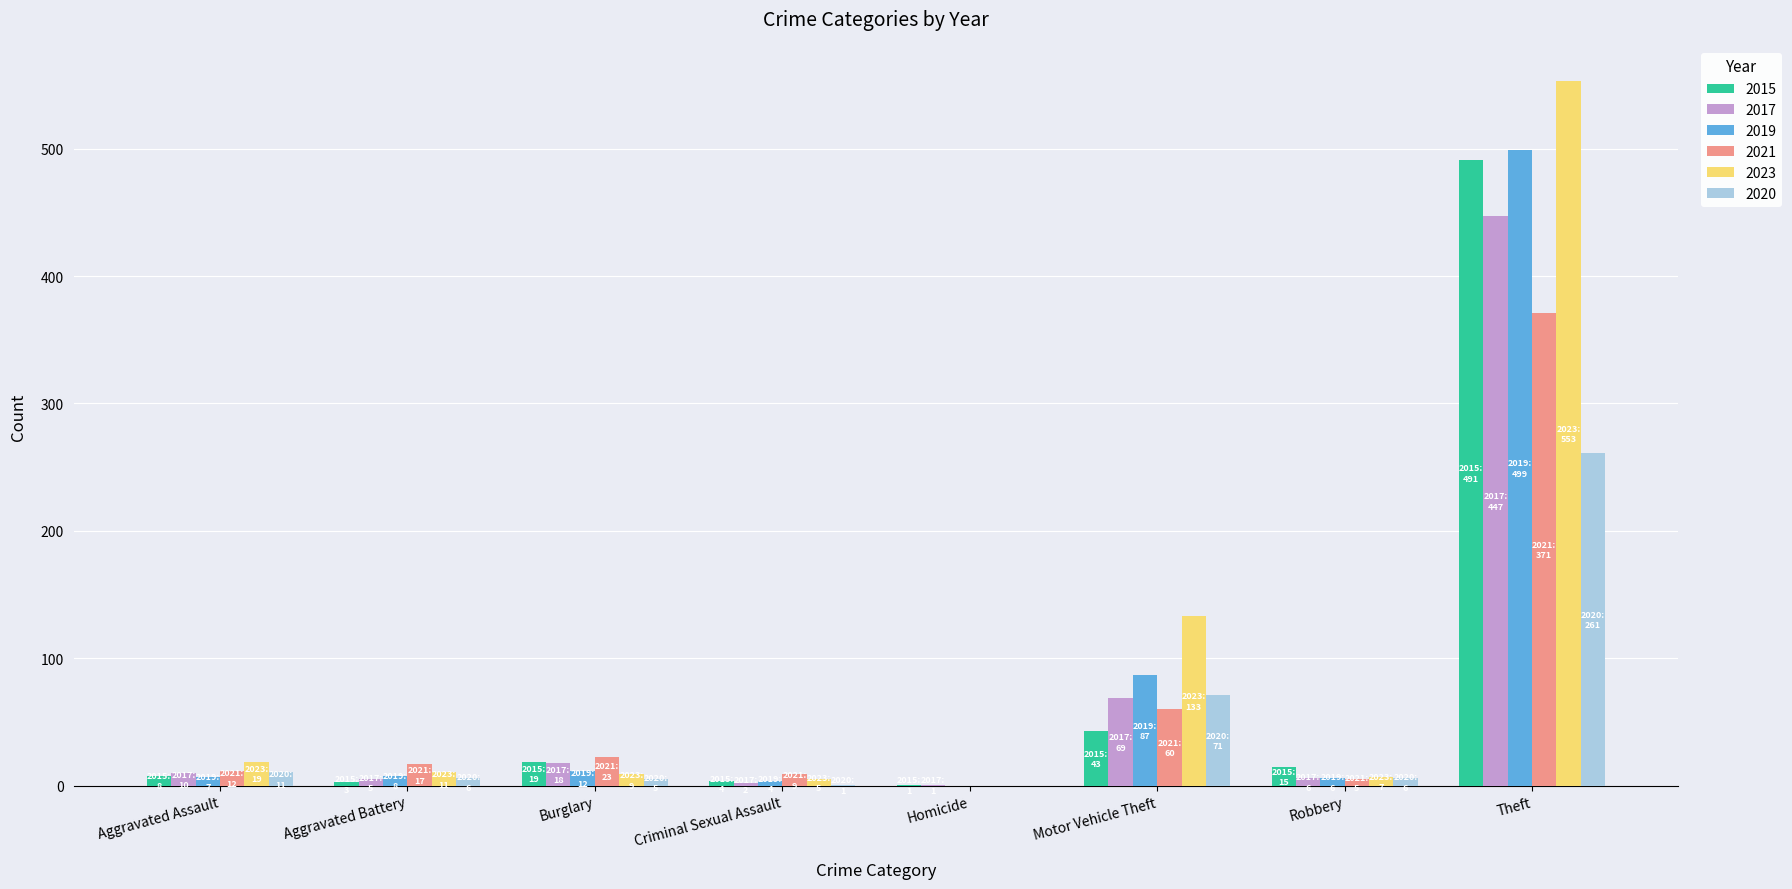

What is the total value across all series at Motor Vehicle Theft?

463